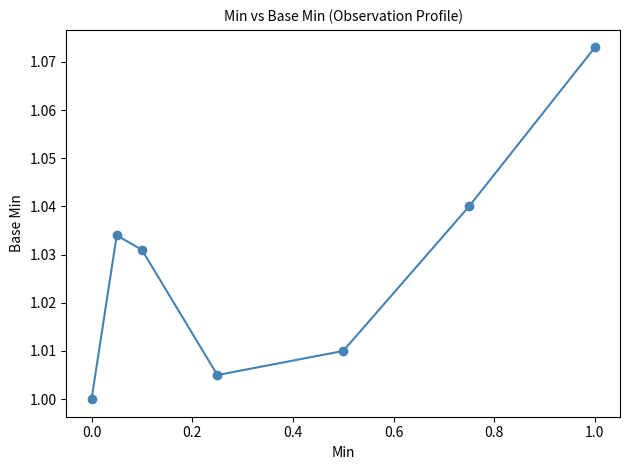

How many interior local valleys (lower than both neighbors) does the data have?

1